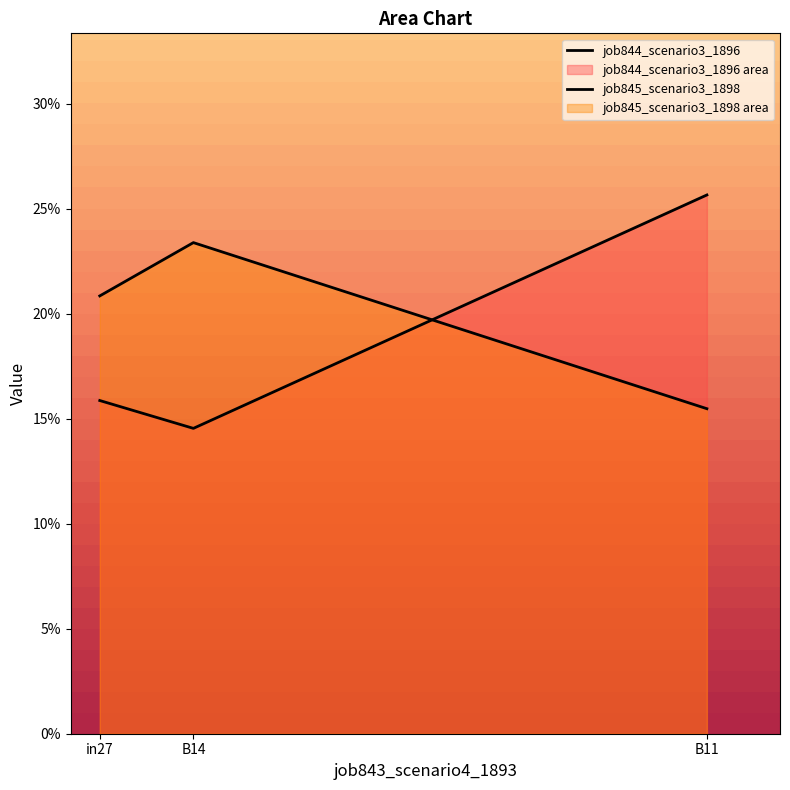

Reading left to right, list all the values displayed in this chart.

job844_scenario3_1896: 0.2	0.1	0.3
job845_scenario3_1898: 0.2	0.2	0.2